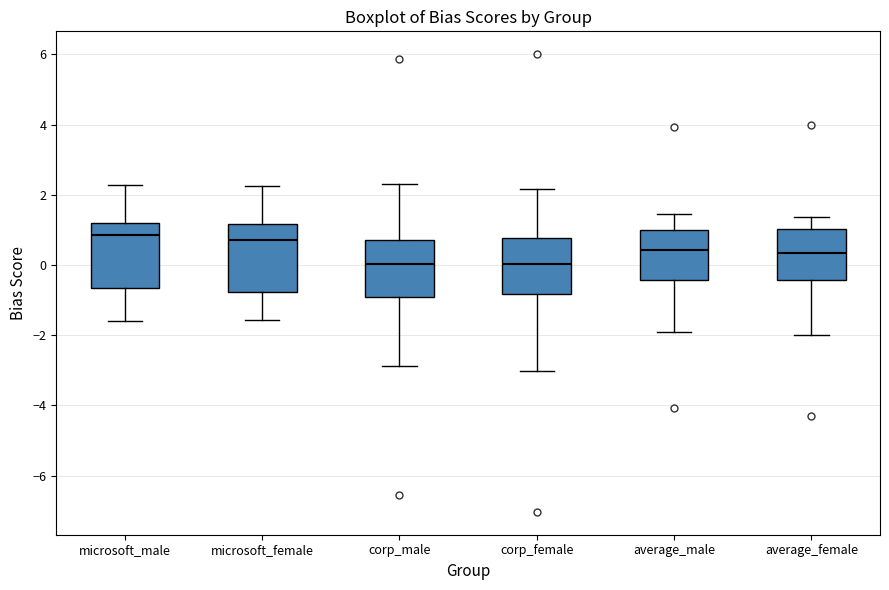

Where does the median line of the box for average_male sit on the y-axis? The values are not printed on the chart, so give them approximately, as read against the axis.

0.4